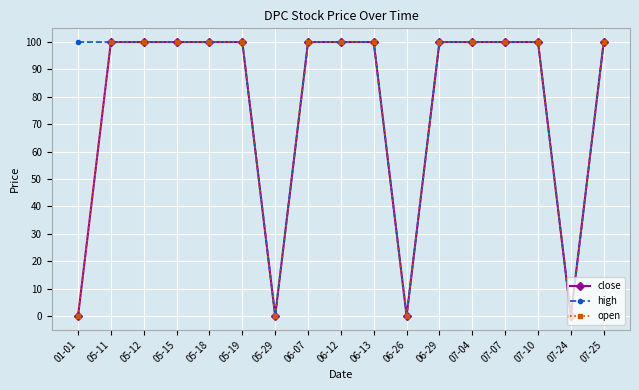

Does the chart have visible grid lines?

Yes